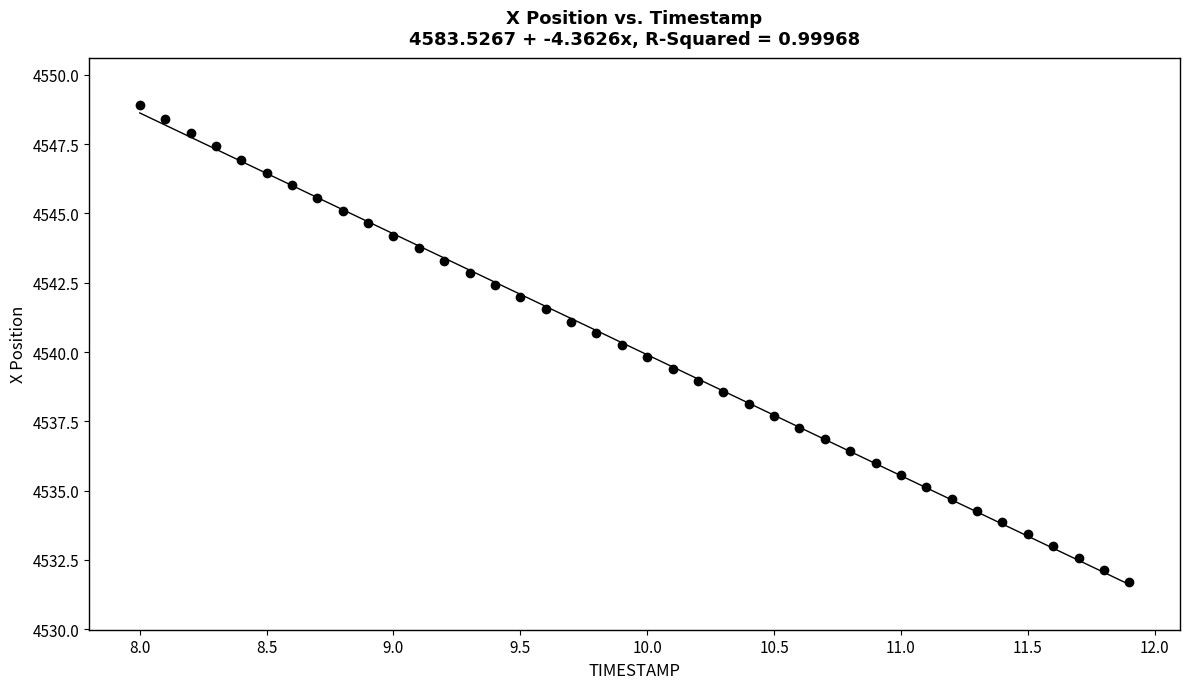

What is the range of Y values (max minus min)?

17.2